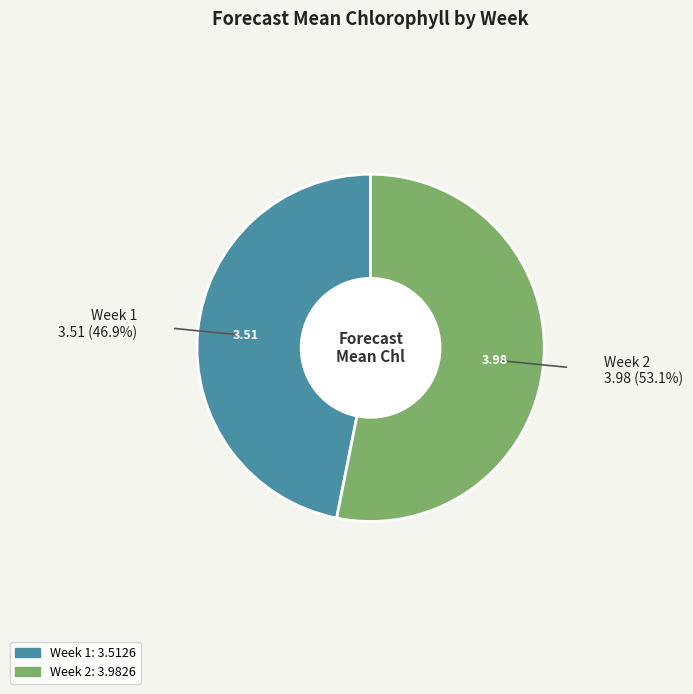

How much of the chart is everything except Week 1?

53.1%